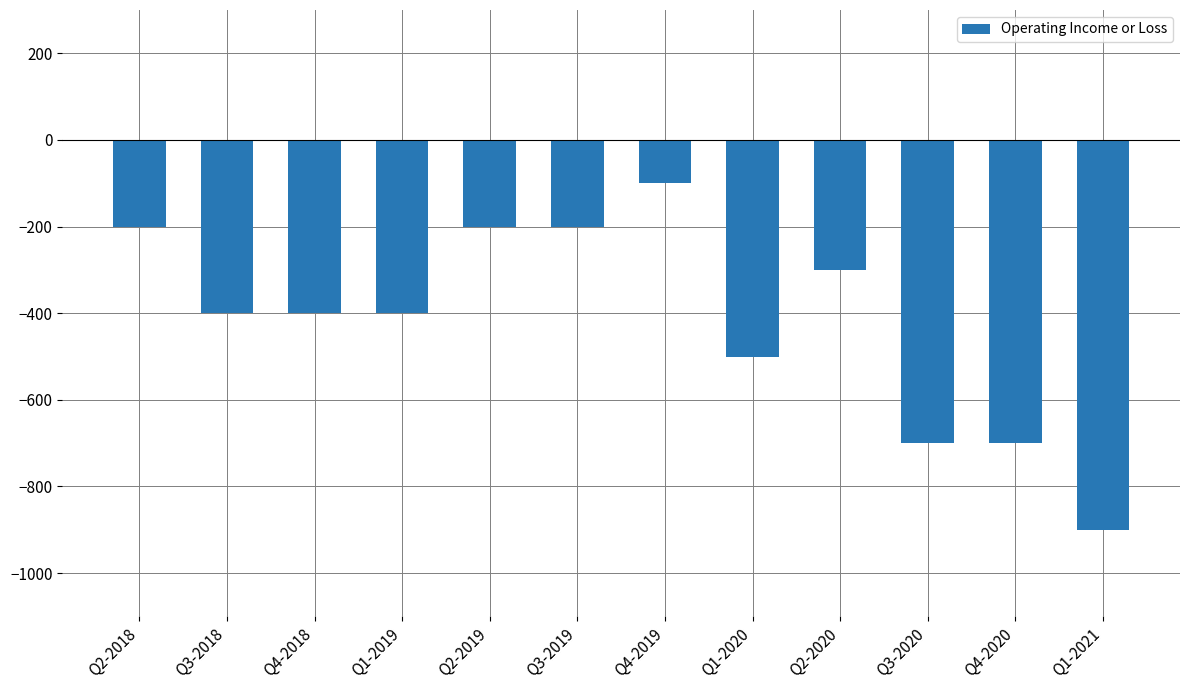

What is the label of the 7th bar from the left?

Q4-2019